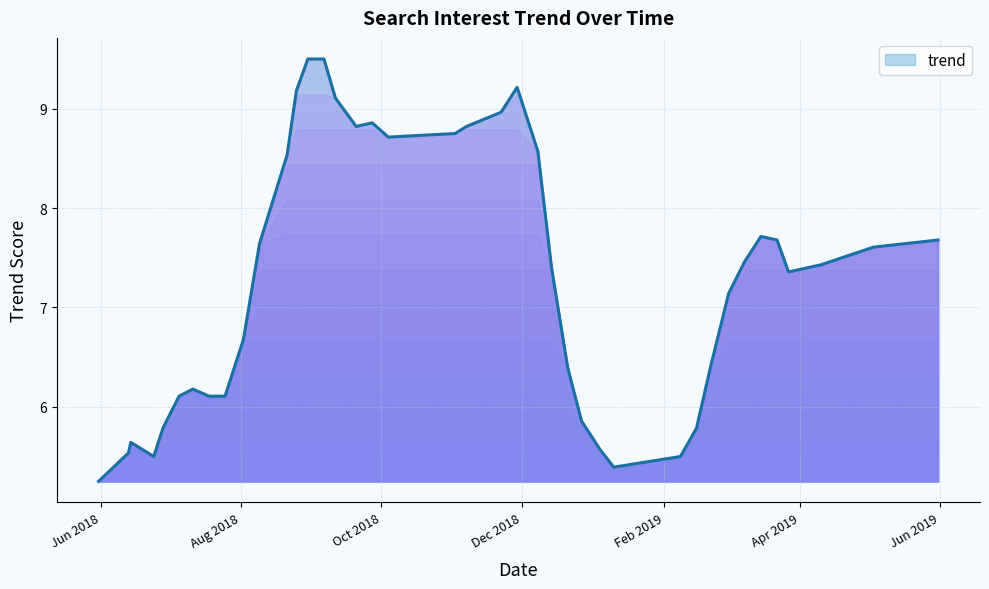

What is the maximum value shown in the chart?

9.5